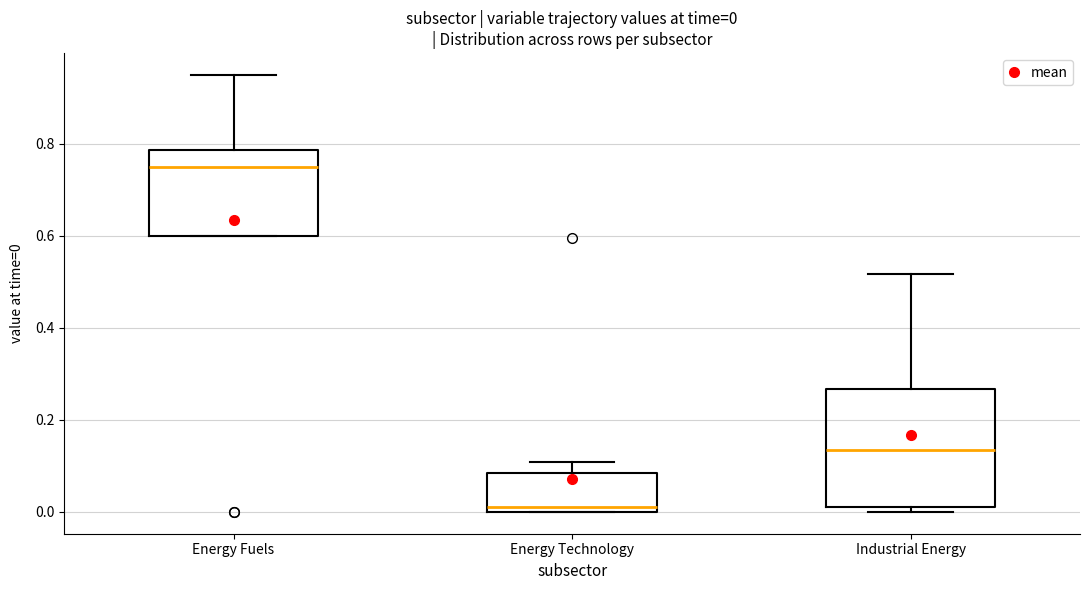

Which box's median line is the lowest?

Energy Technology